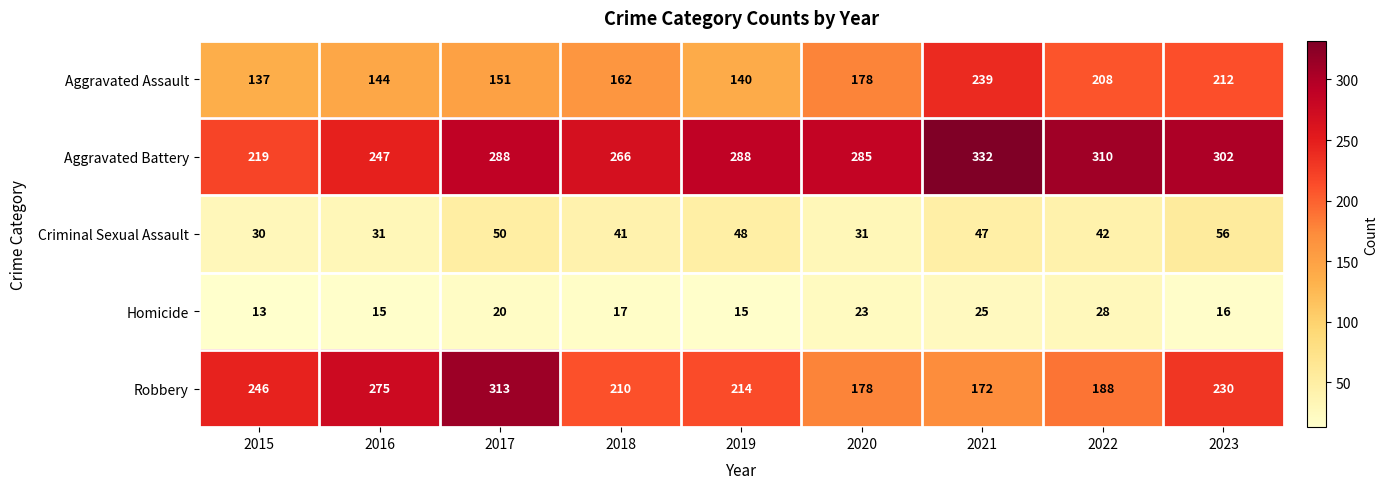

What is the total value across all series at 2017?

822